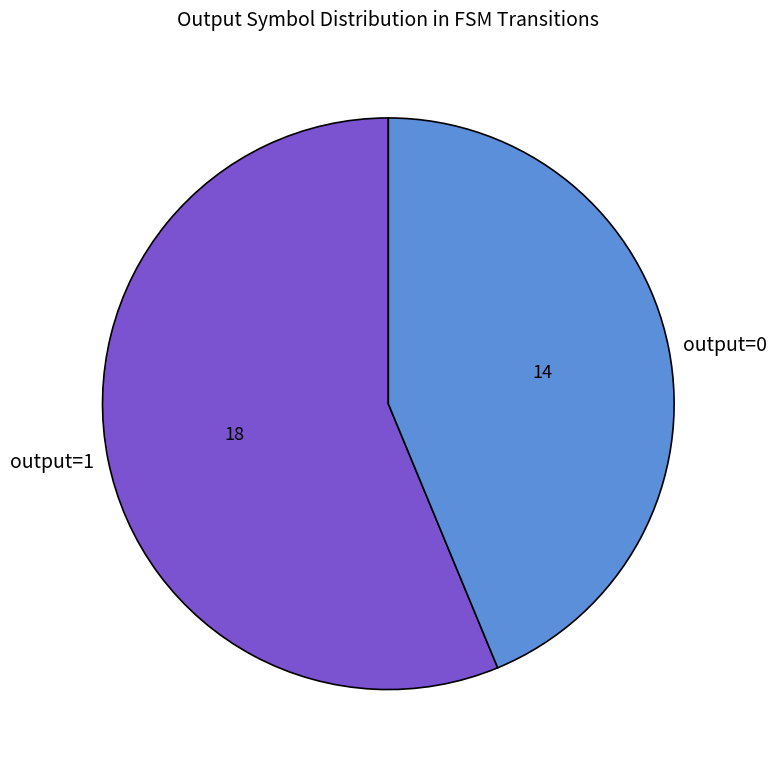

Is it true that output=1 is 68% of the pie?

False